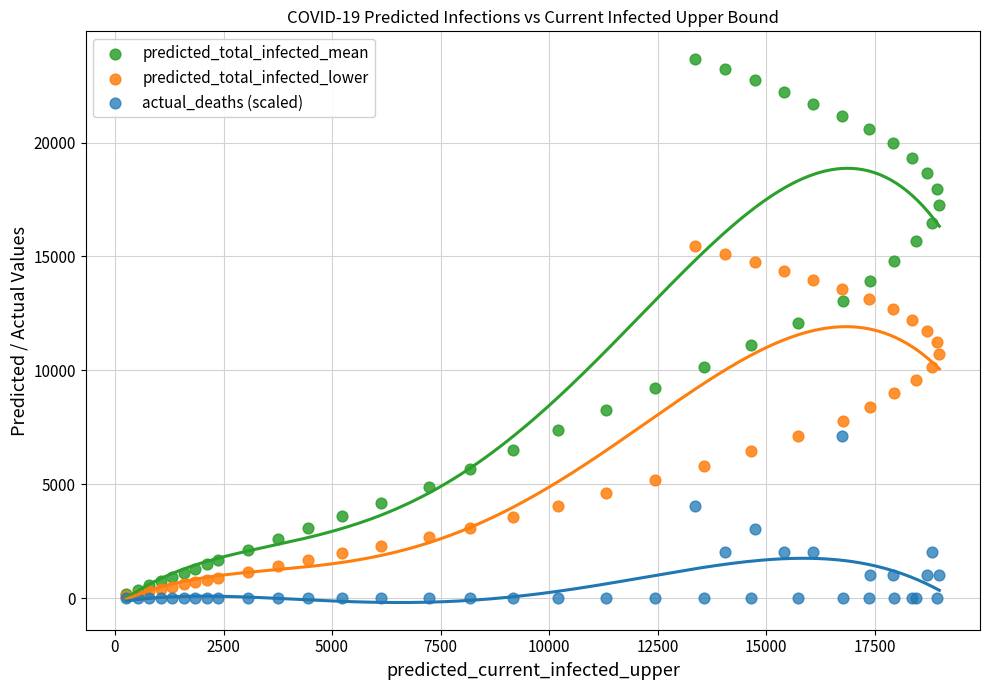

What are all the series names shown in the legend?

predicted_total_infected_mean, predicted_total_infected_lower, actual_deaths (scaled)